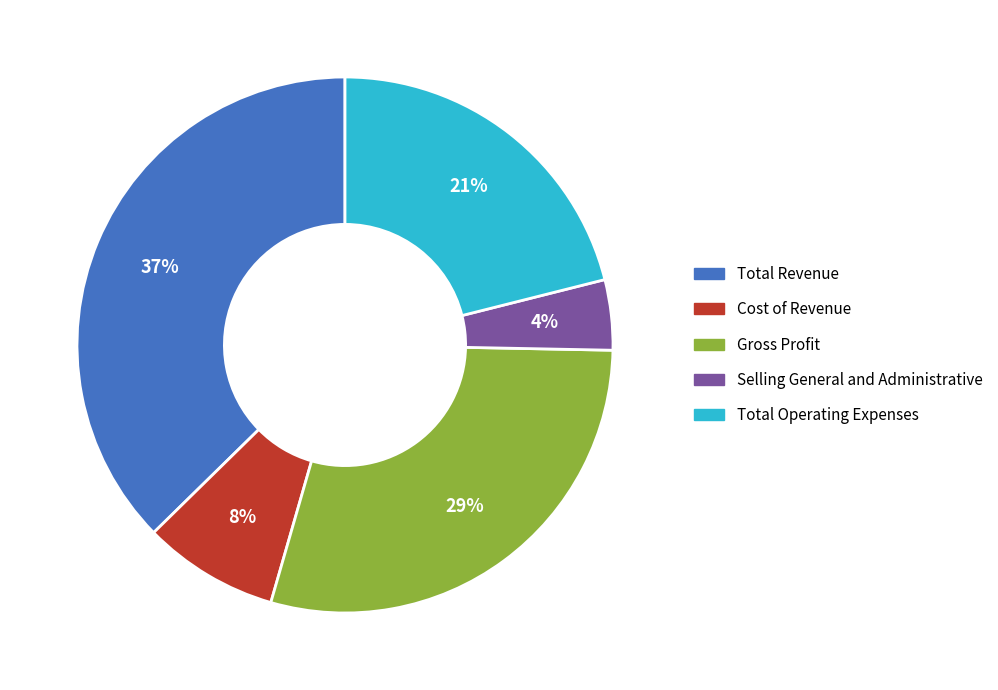

Rank the categories by value from highest to lowest.

Total Revenue, Gross Profit, Total Operating Expenses, Cost of Revenue, Selling General and Administrative